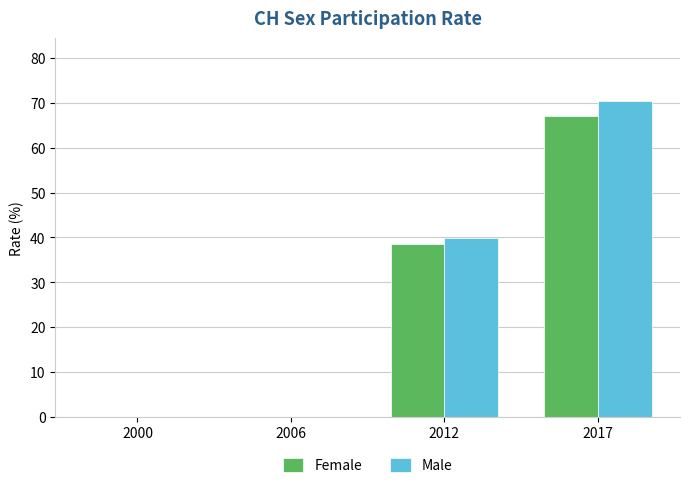

What is the sum of all Female values?

105.7